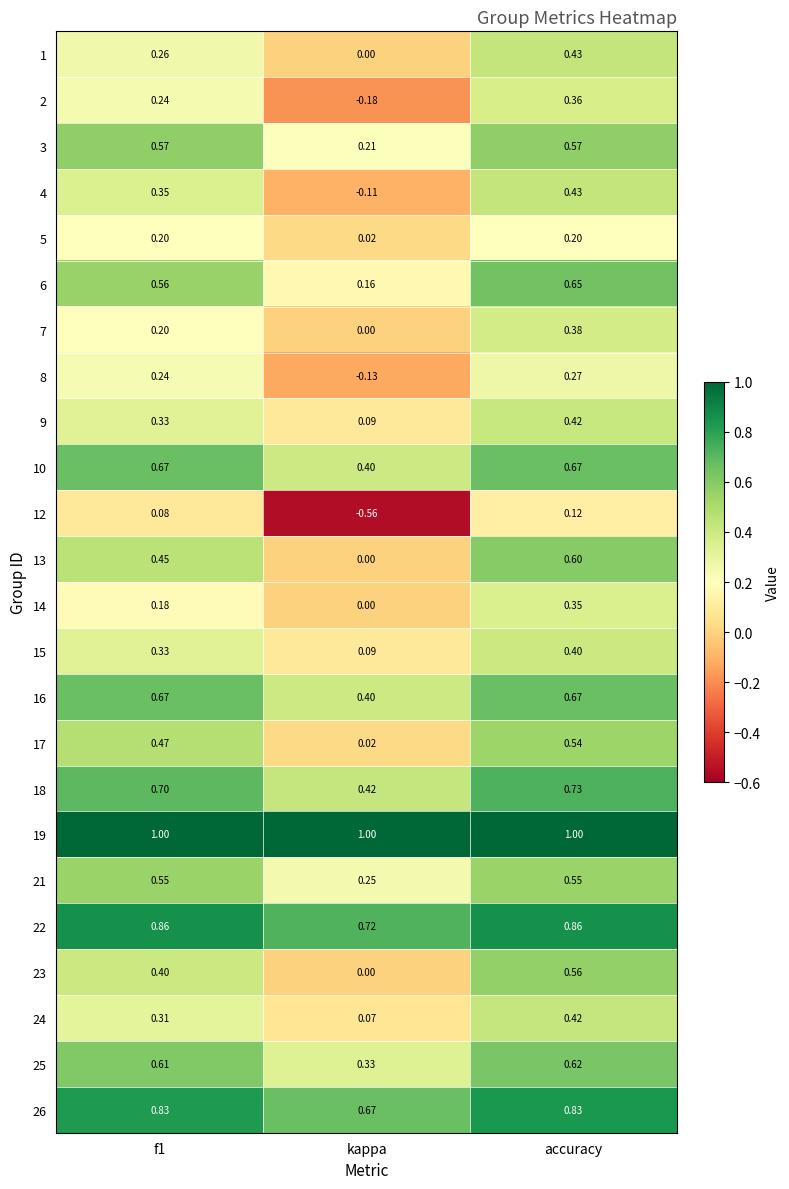

Which label corresponds to the smallest value in the chart?

kappa